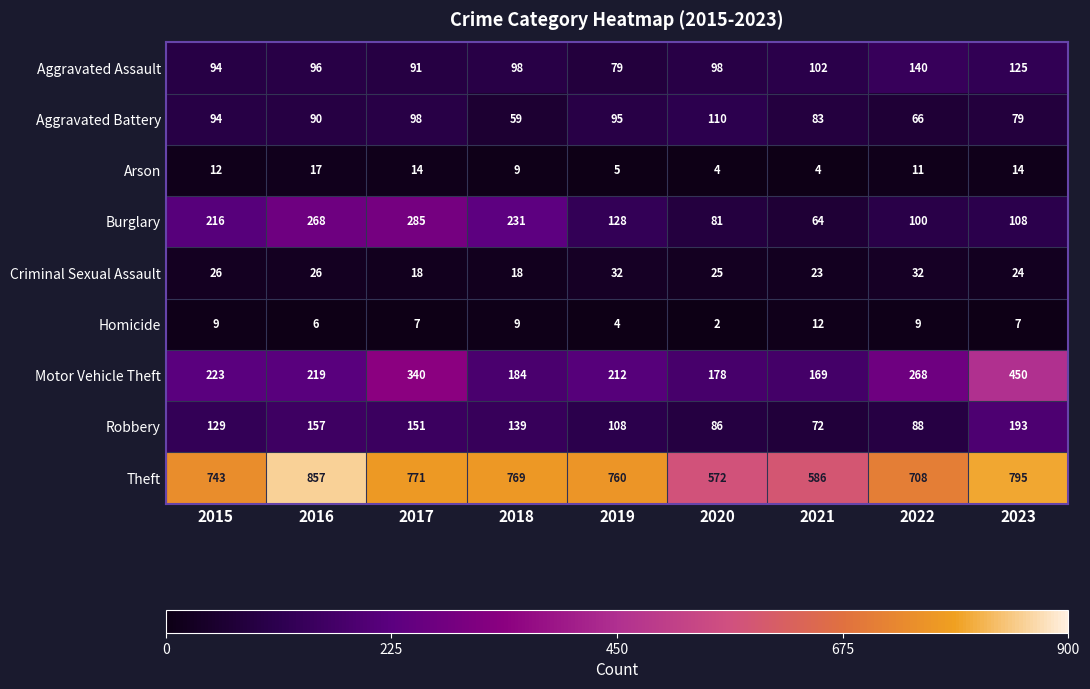

Rank the series by their maximum value, from lowest to highest.

Homicide, Arson, Criminal Sexual Assault, Aggravated Battery, Aggravated Assault, Robbery, Burglary, Motor Vehicle Theft, Theft